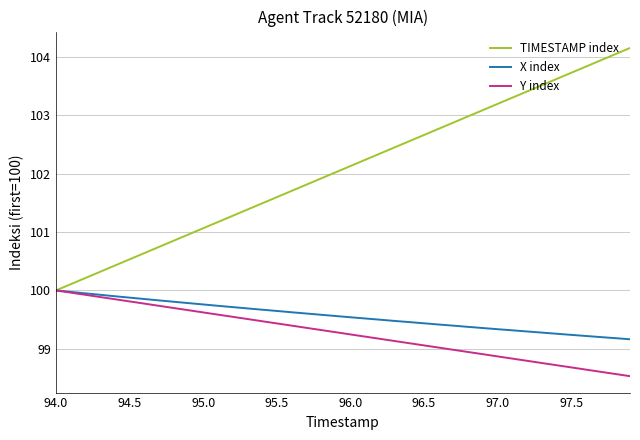

What is the smallest value displayed?

98.5